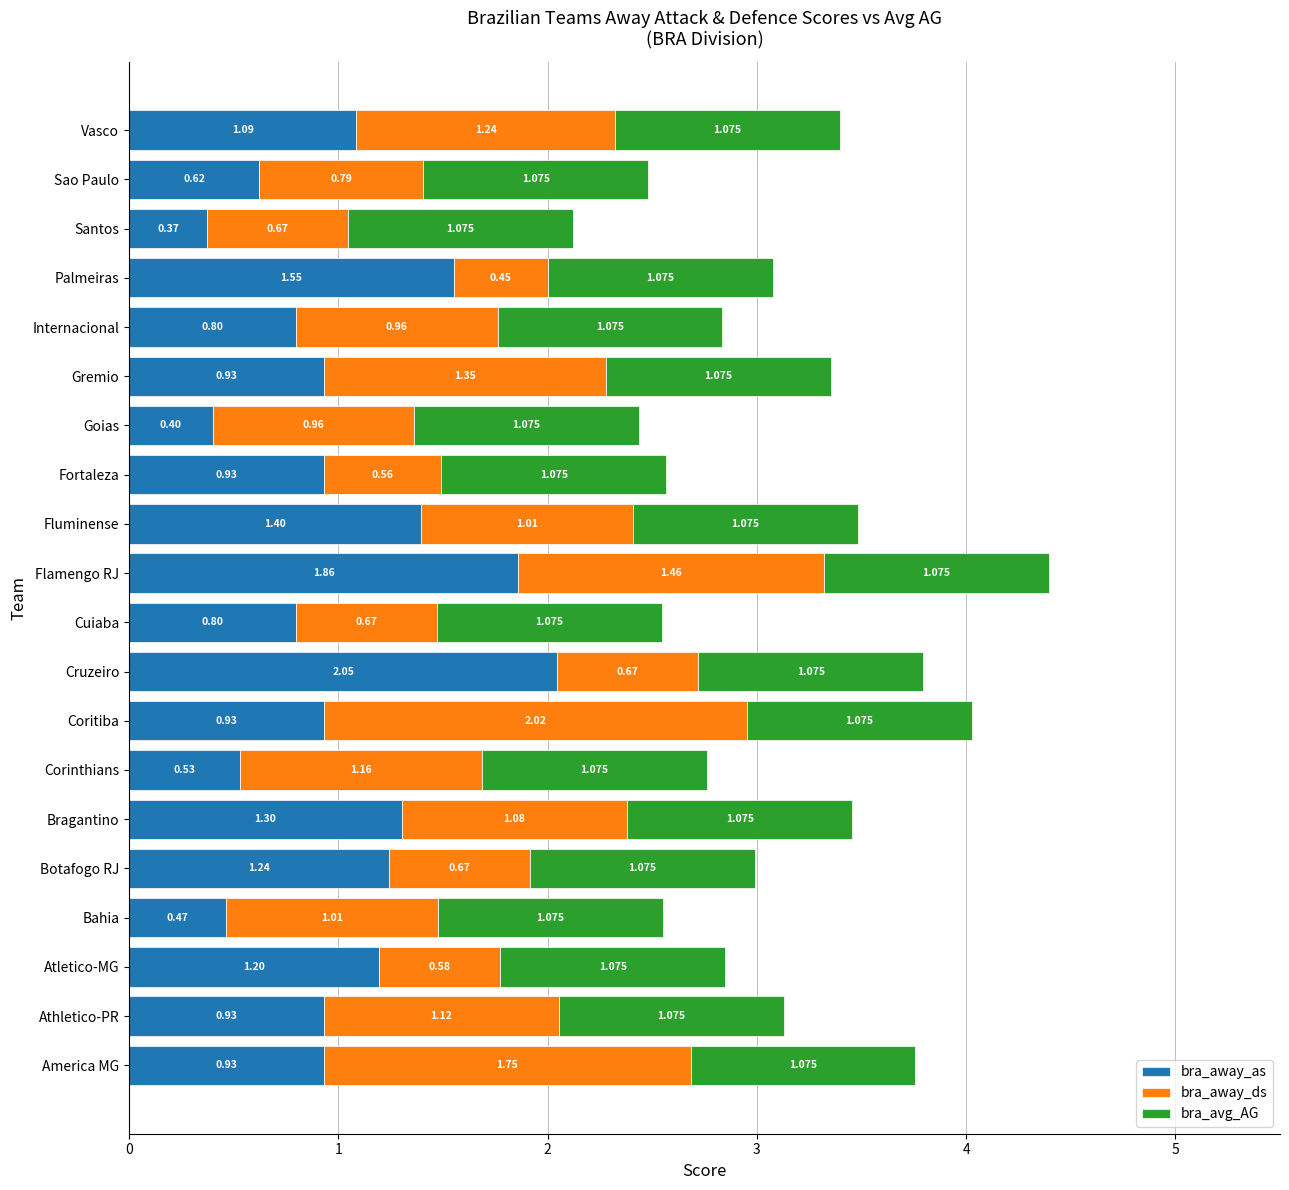

At which category is the sum across all series the highest?

Flamengo RJ